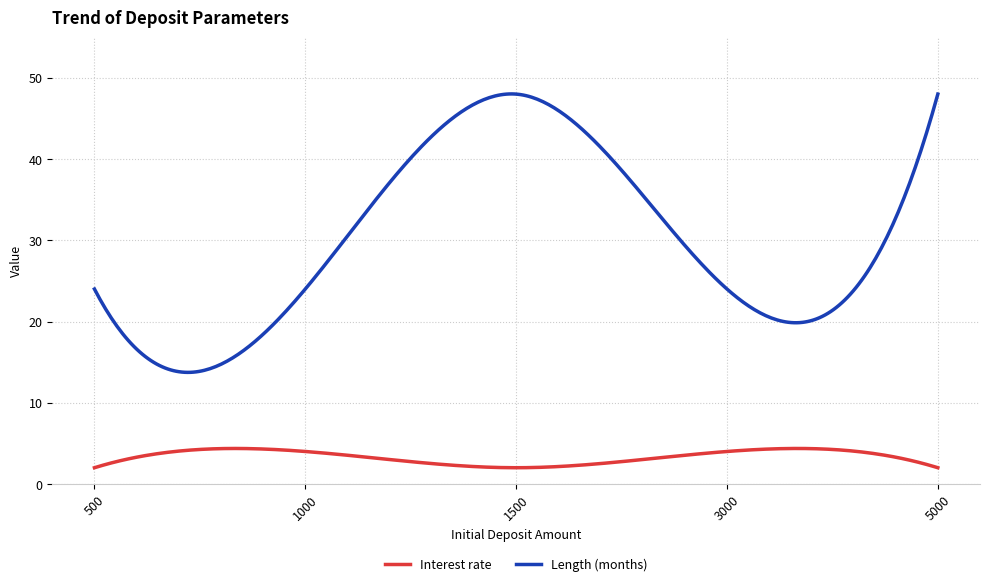

True or false: Length (months) and Interest rate cross at least once.

False